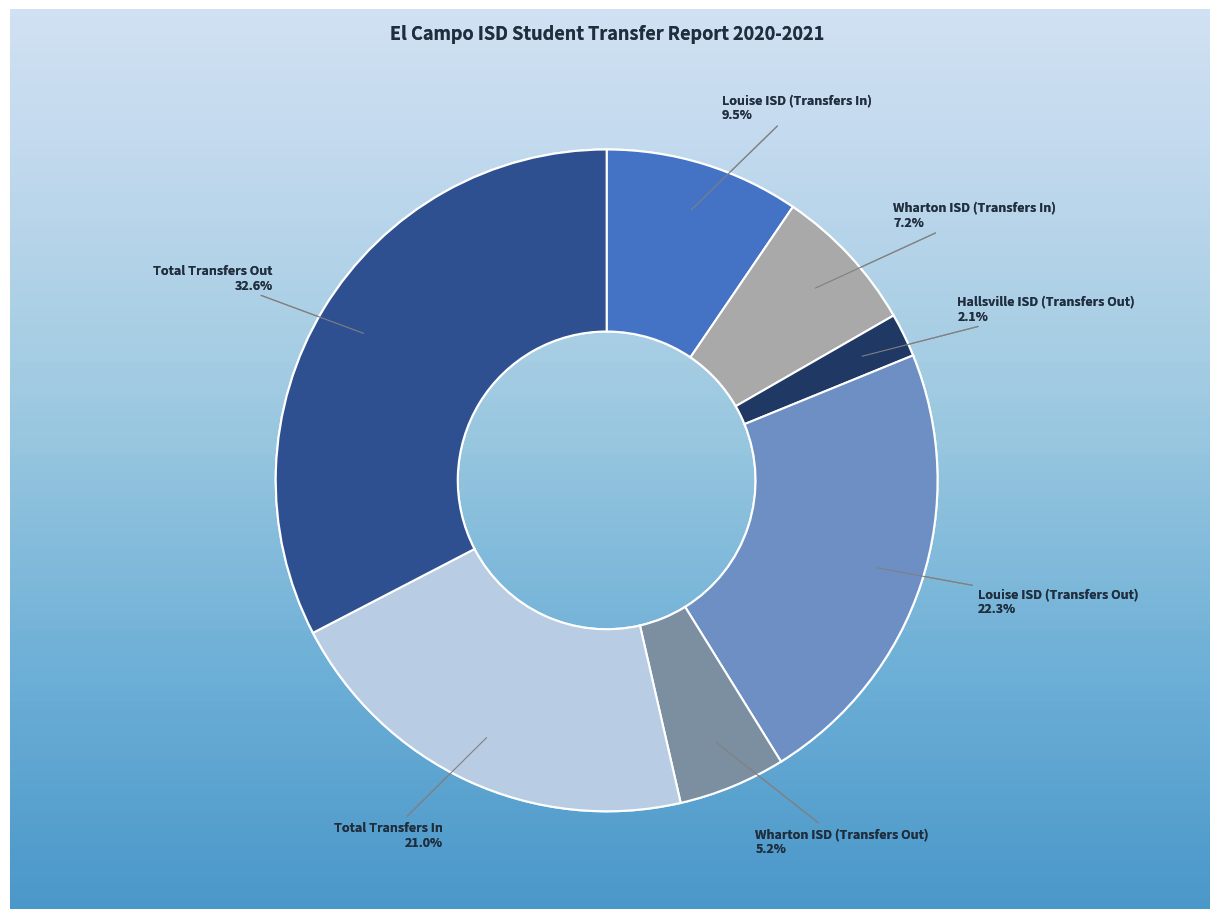

To the nearest percent, what percentage of the pie is Total Transfers Out?

33%